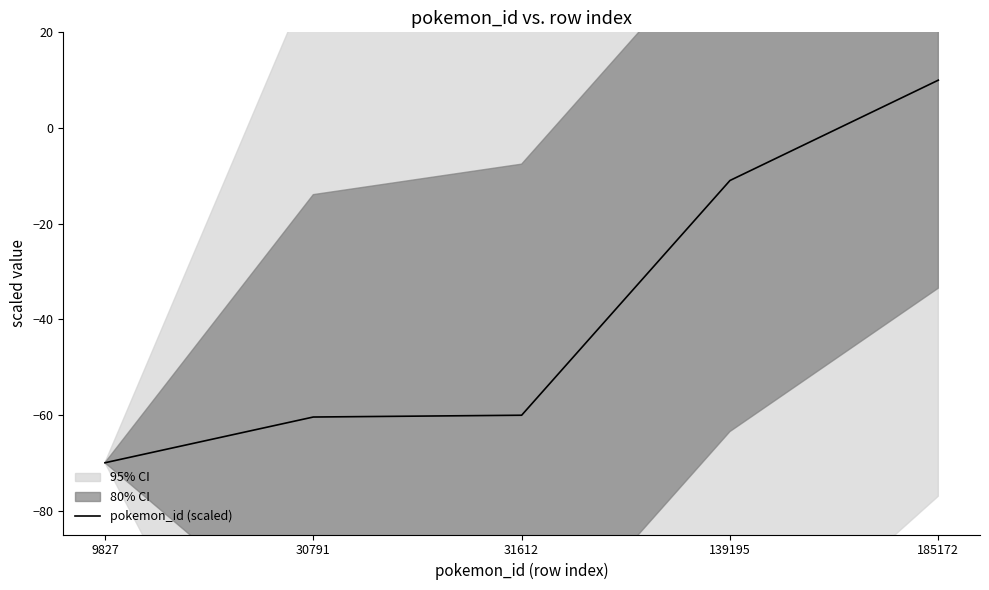

List the labels in order of value, largest first.

185172, 139195, 31612, 30791, 9827